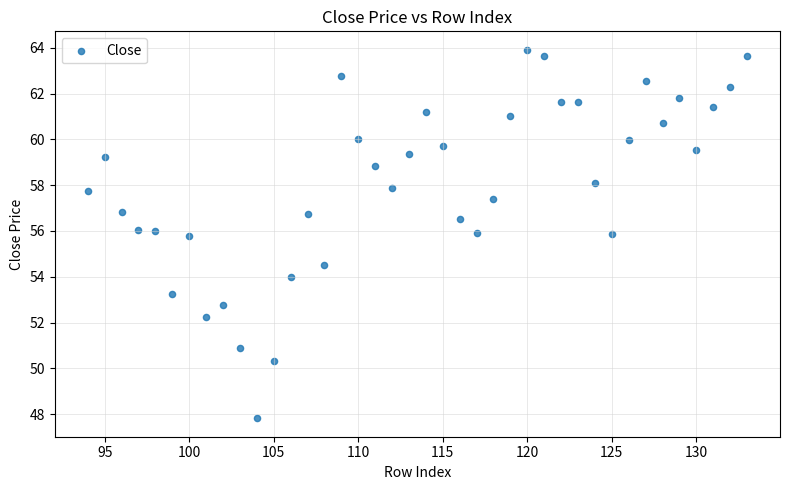

What is the range of X values (max minus min)?

39.0